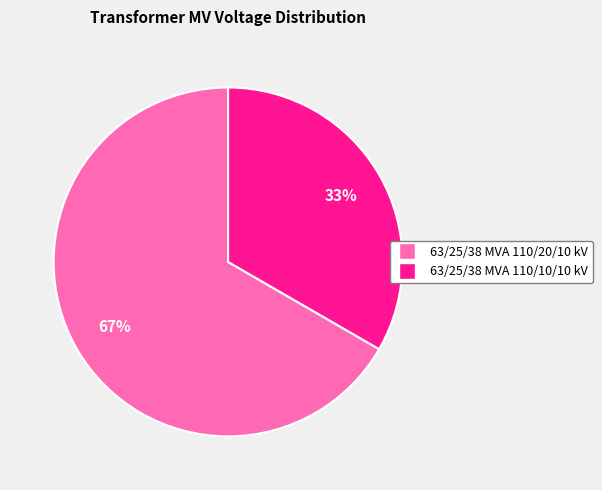

Combined, do 63/25/38 MVA 110/10/10 kV and 63/25/38 MVA 110/20/10 kV account for over 50%?

Yes